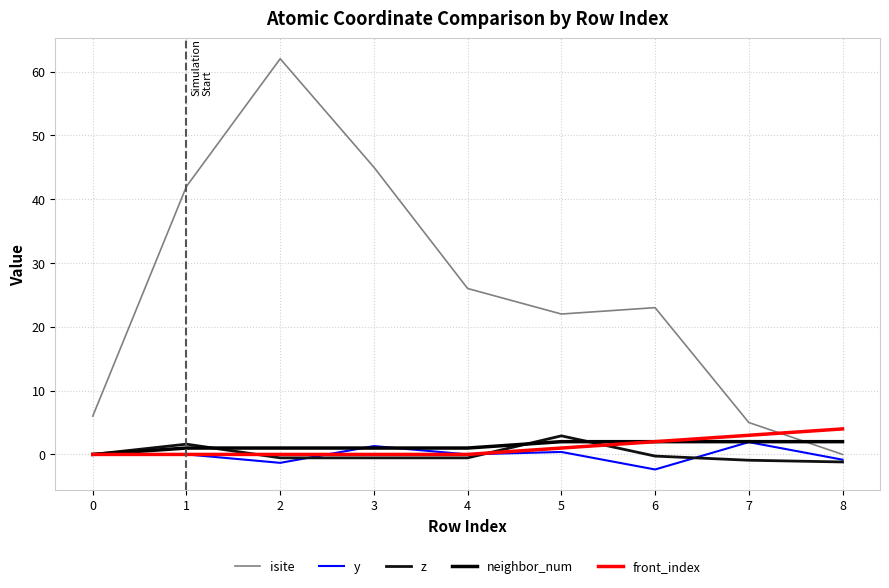

How many lines are shown in the chart?

5